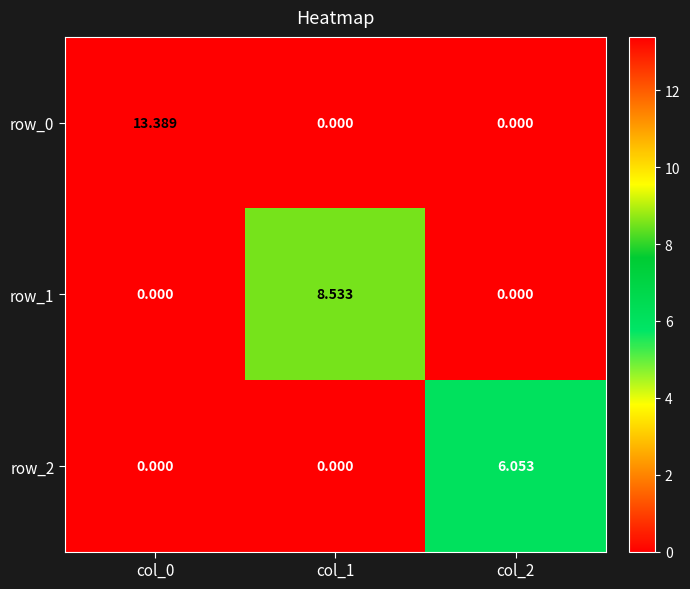

Is the value of row_2 at col_2 greater than the value of row_1 at col_2?

Yes